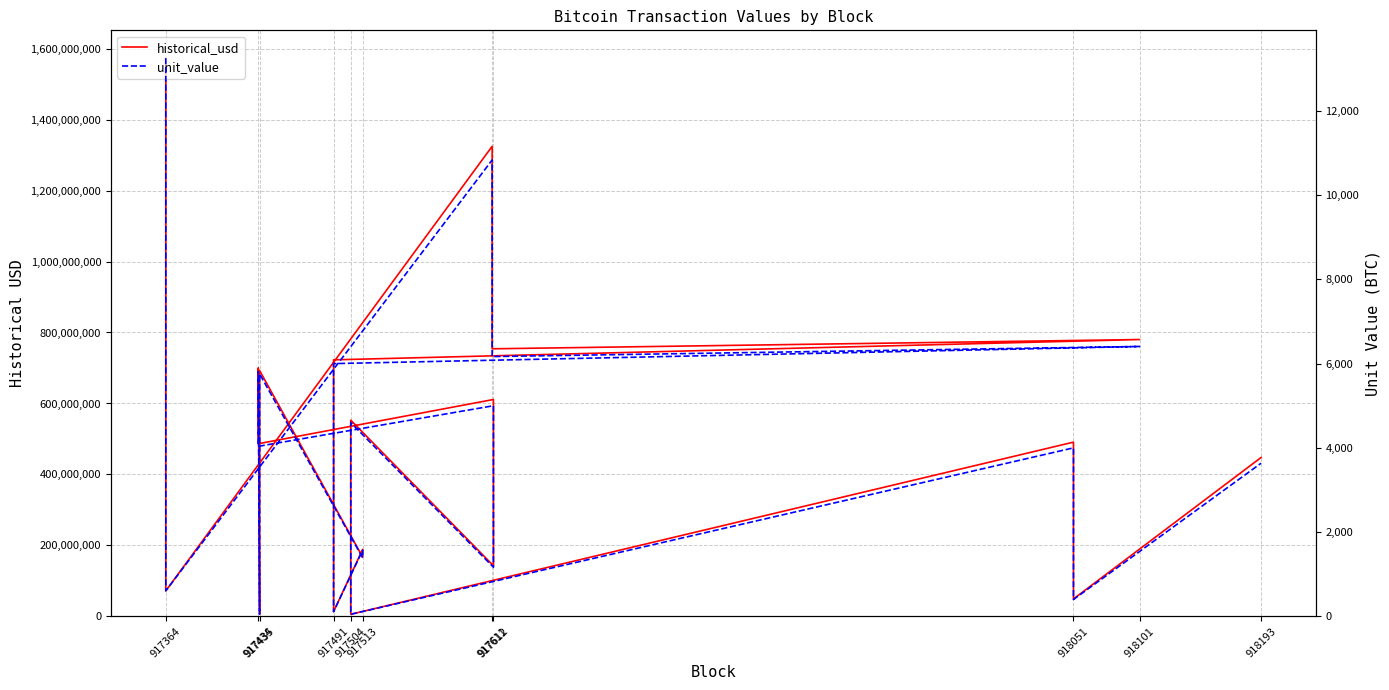

How many lines are shown in the chart?

2